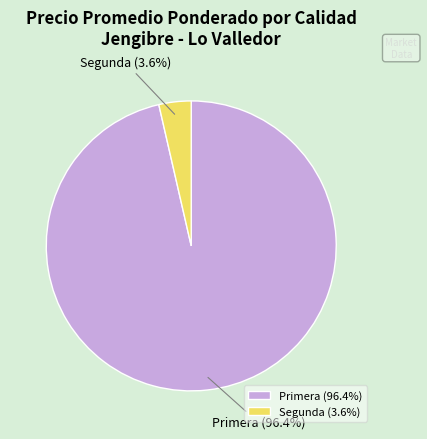

Is there any slice that represents more than half of the pie?

Yes